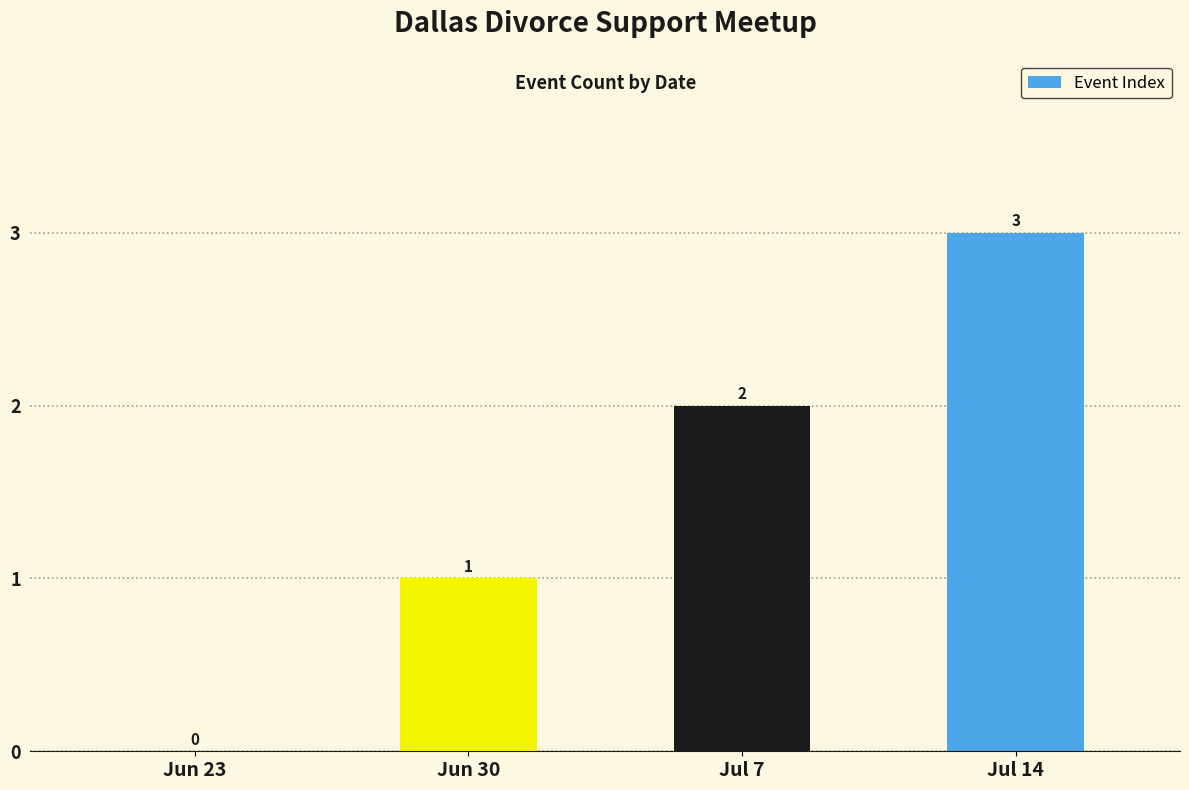

What is the change in value from Jul 7 to Jul 14?

+1